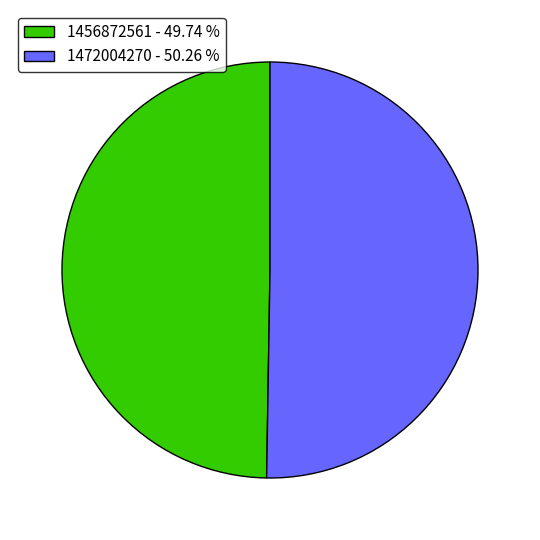

Is there any slice that represents more than half of the pie?

Yes